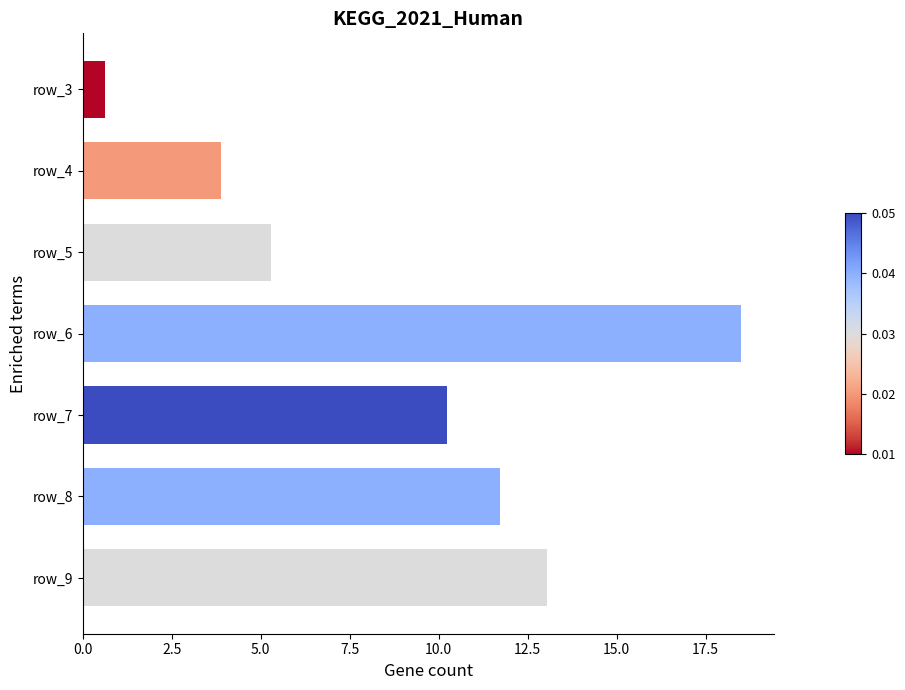

What is the value of the 7th bar from the top?

13.0